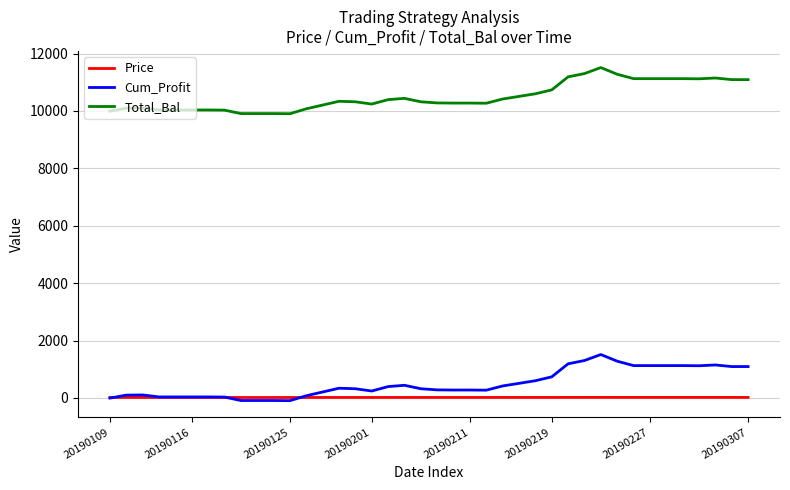

What is the highest value of the Total_Bal series?

11512.9